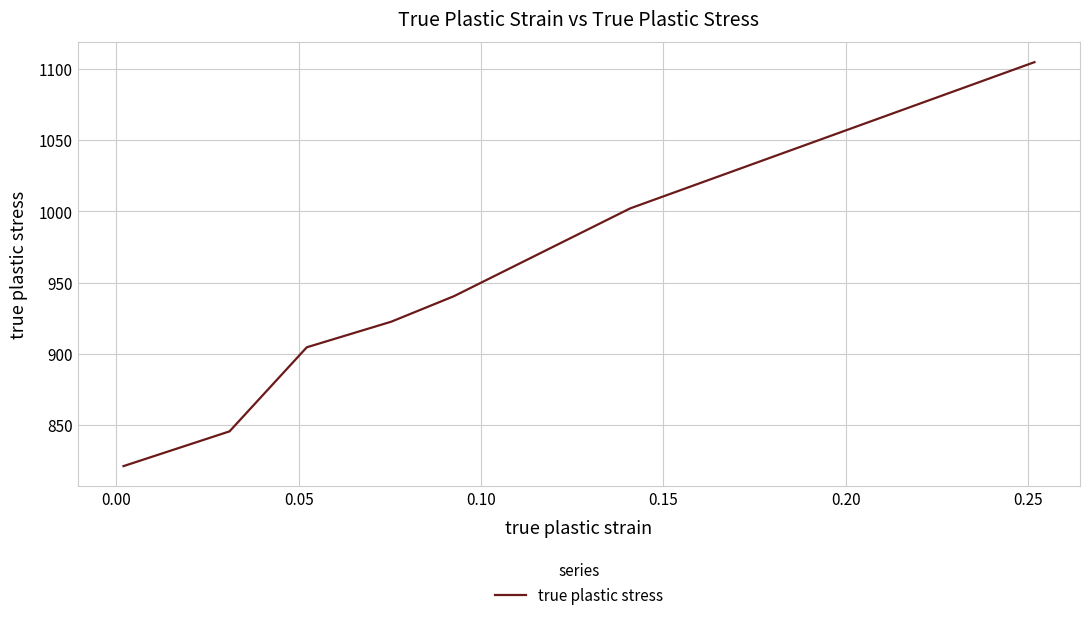

What is the difference between the second highest and minimum values?

181.1